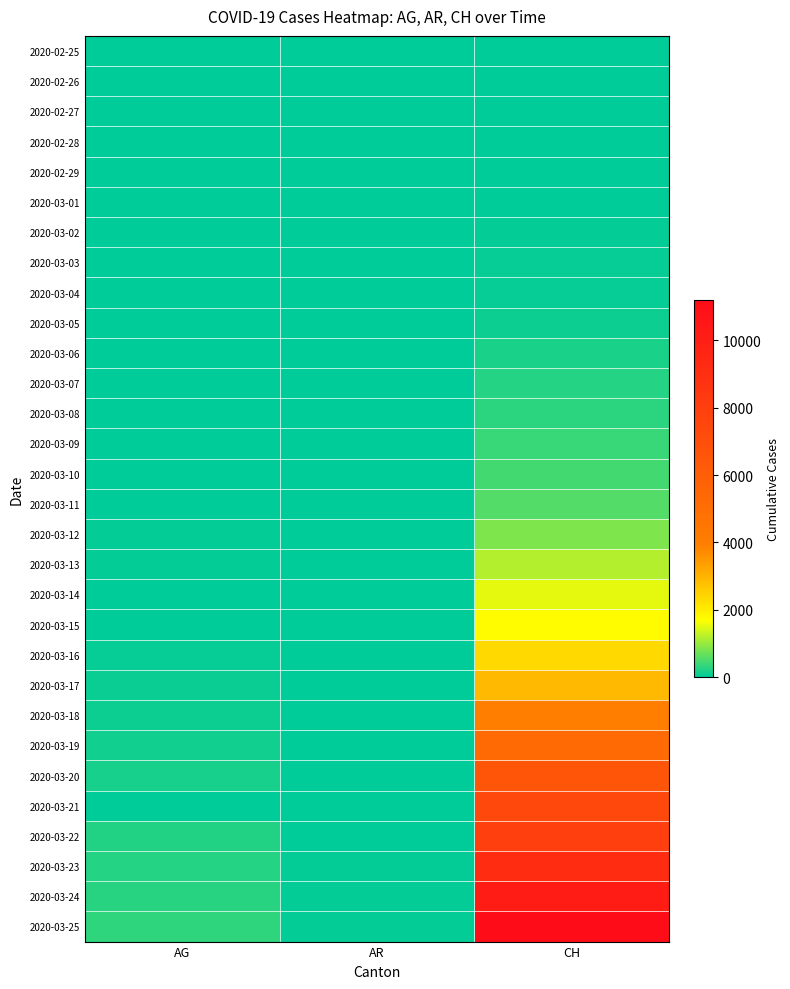

Which series changed the most between AR and CH?

2020-03-25